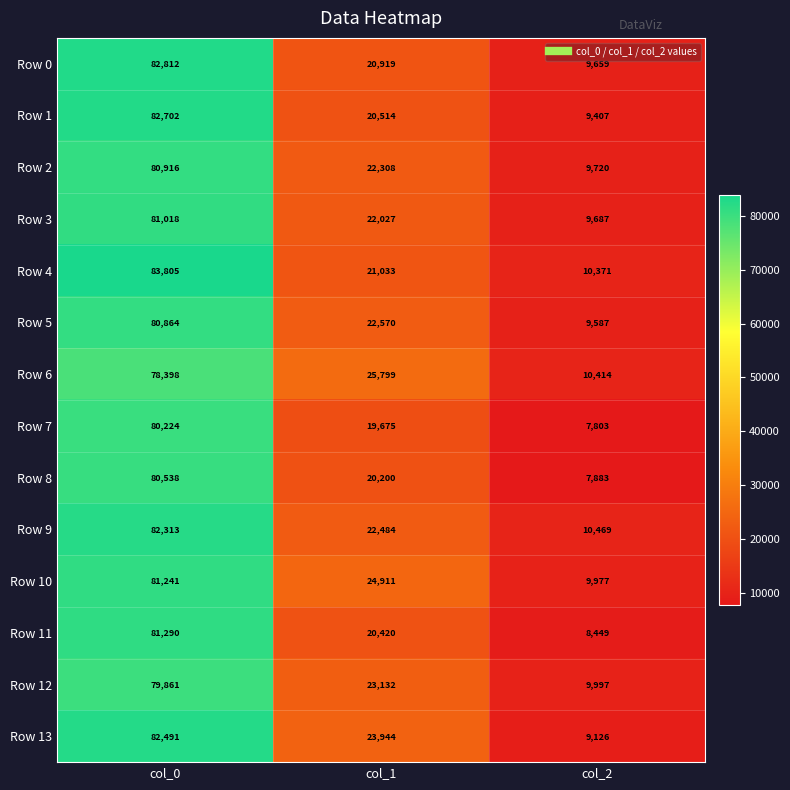

The value of Row 2 at col_1 is 22308. True or false?

True